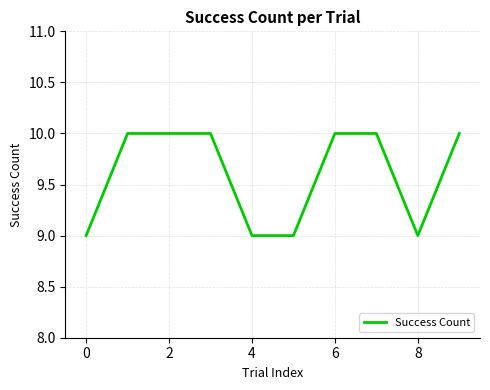

Reading left to right, transcribe all the data shown in this chart.

9	10	10	10	9	9	10	10	9	10